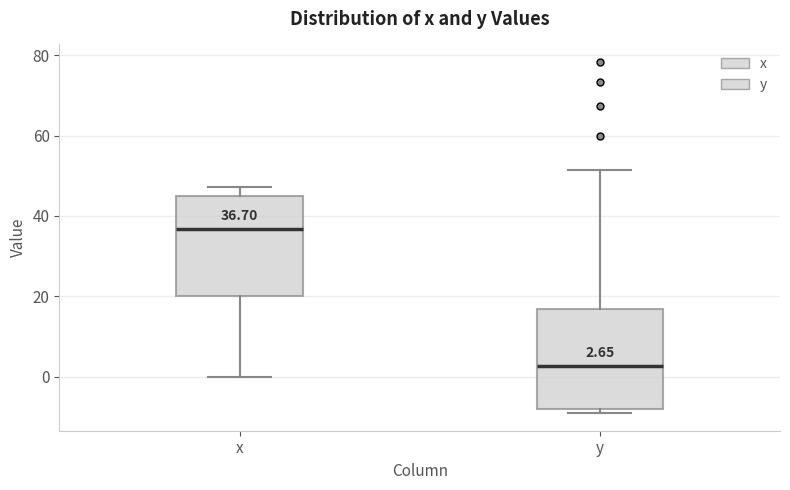

Which box has the highest median line?

x